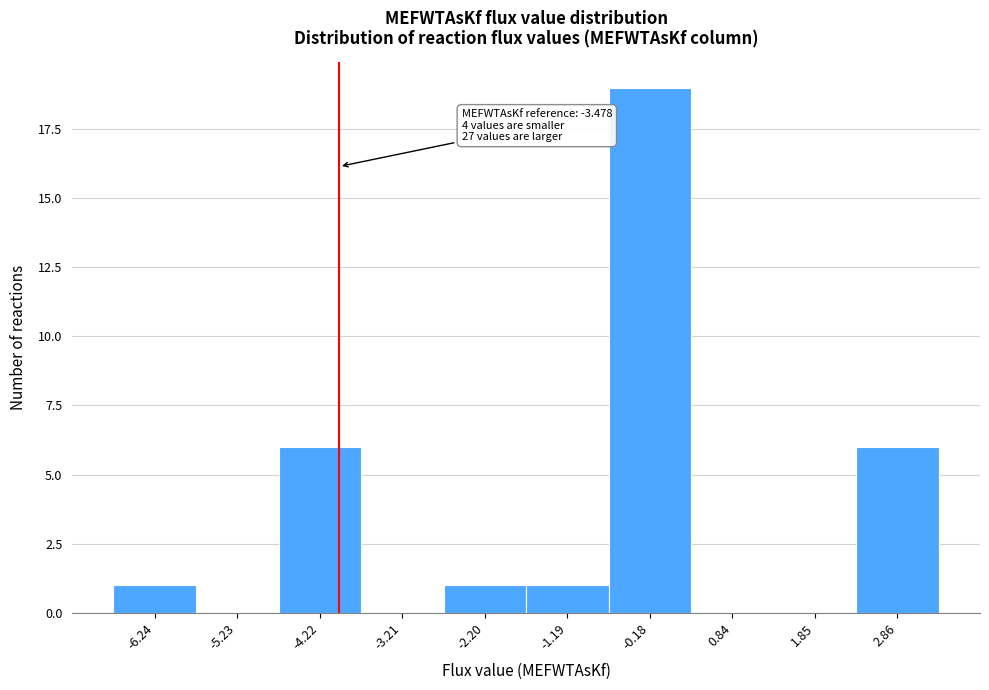

Reading left to right, what are all the values shown in this chart?

-6.24=1	-5.23=0	-4.22=6	-3.21=0	-2.20=1	-1.19=1	-0.18=19	0.84=0	1.85=0	2.86=6